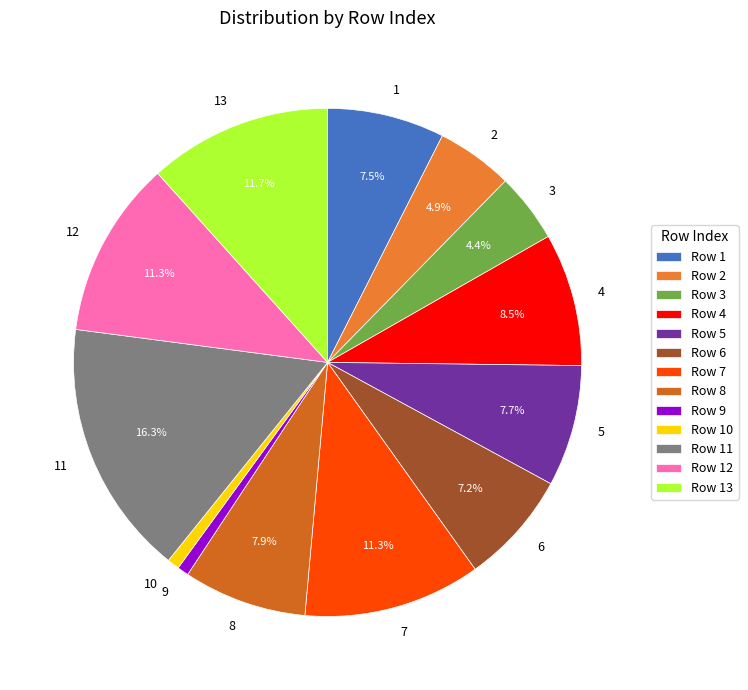

How many segments does this pie chart have?

13